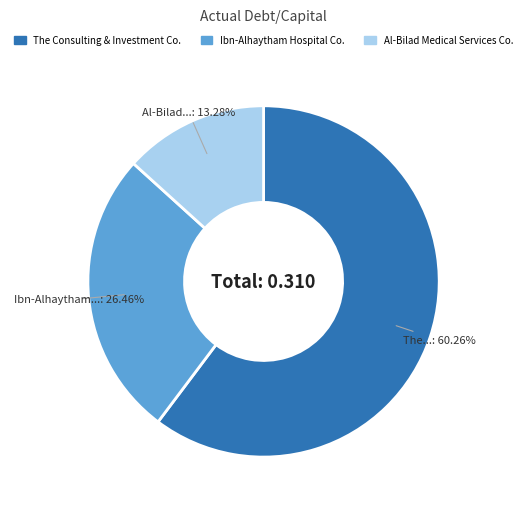

Which category has the biggest portion of the pie?

The Consulting & Investment Co.